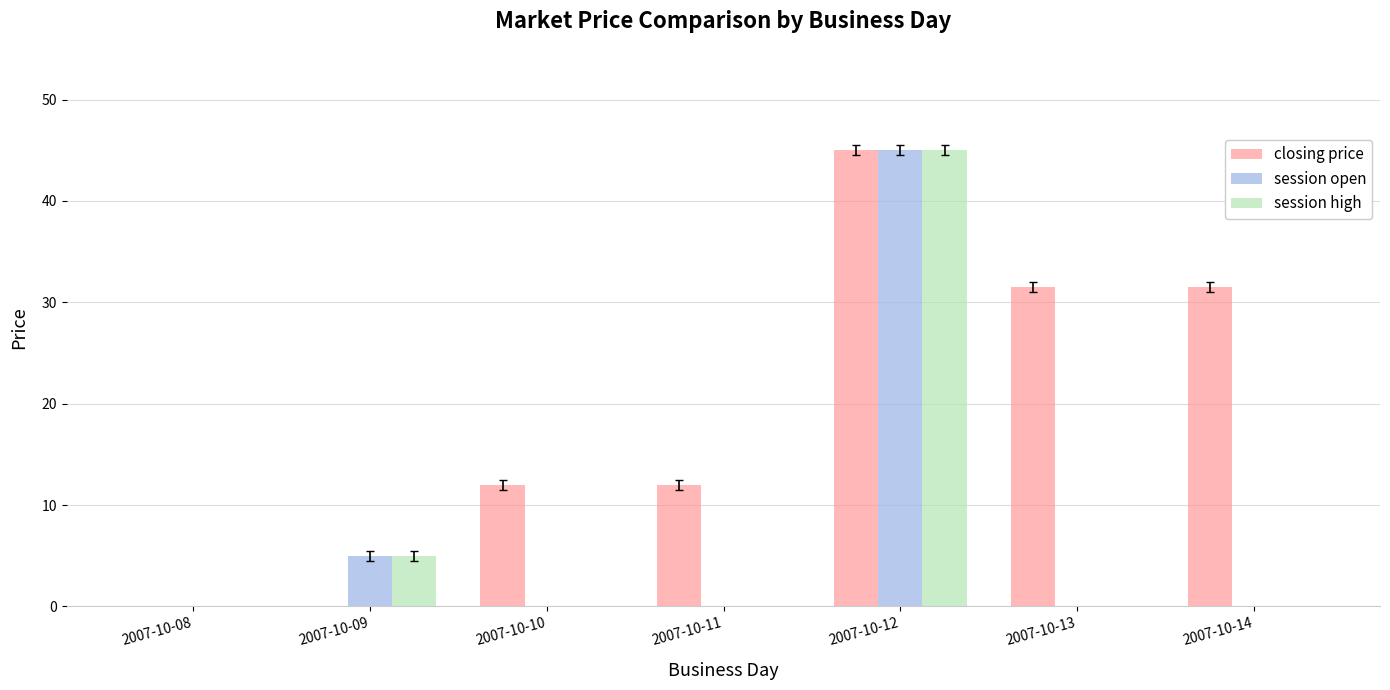

The session open series shows 70.9 at 2007-10-12. True or false?

False